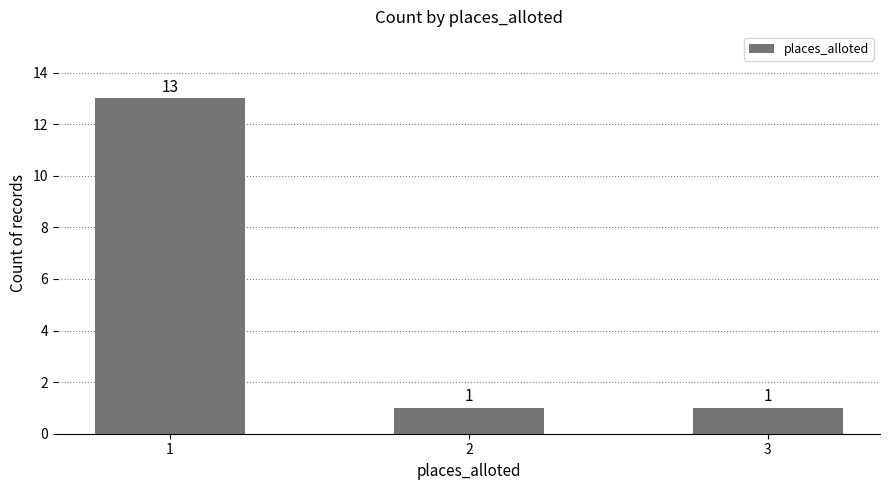

What is the maximum value shown in the chart?

13